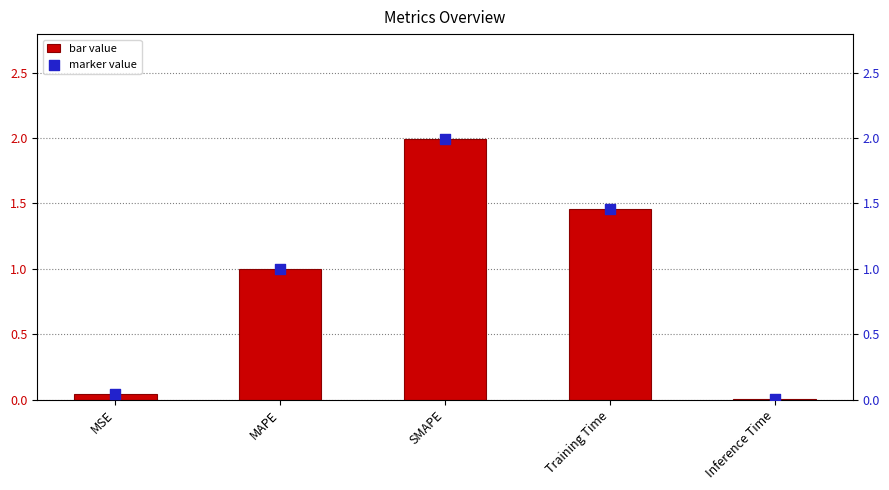

Which series has the widest spread of Y values?

col_1